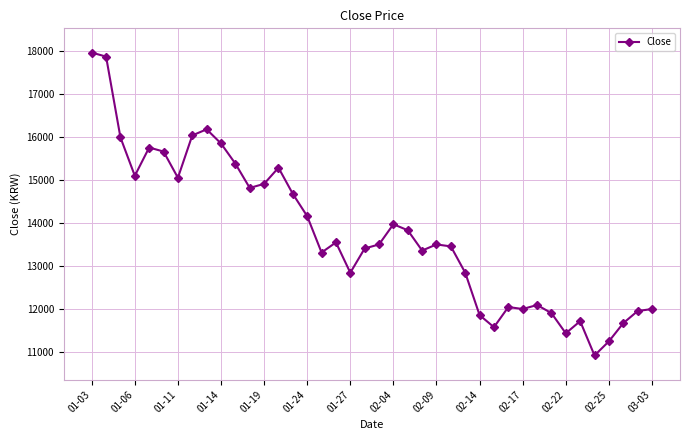

What is the smallest value displayed?

10927